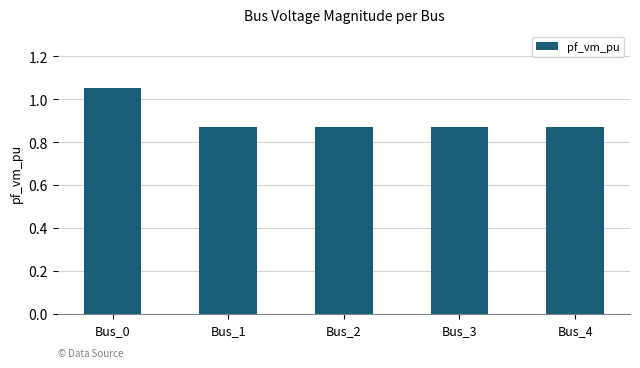

Are the bars grouped side by side (vs. stacked)?

No